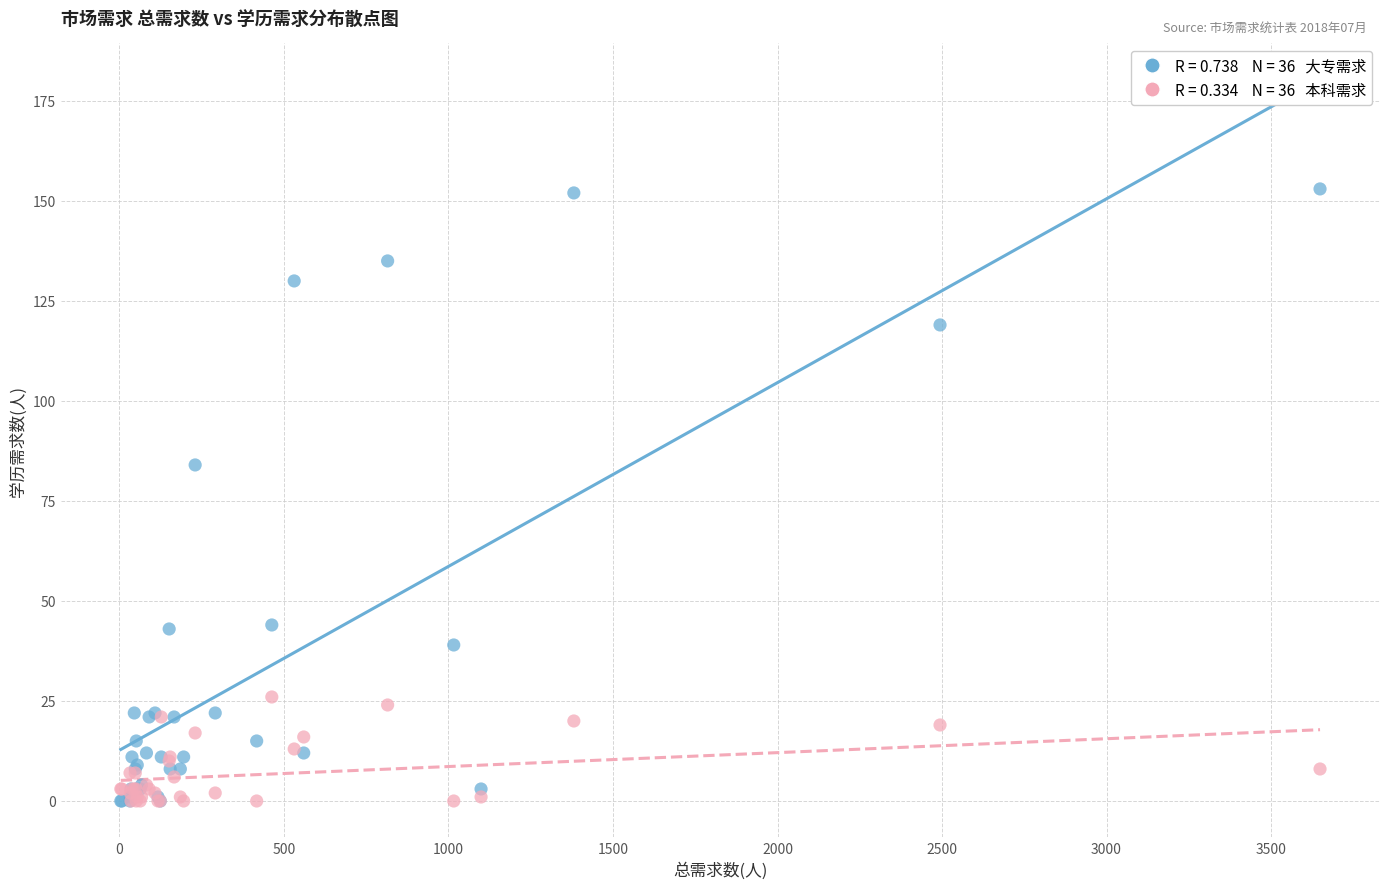

Across all series, what Y value is closest to 76?

84